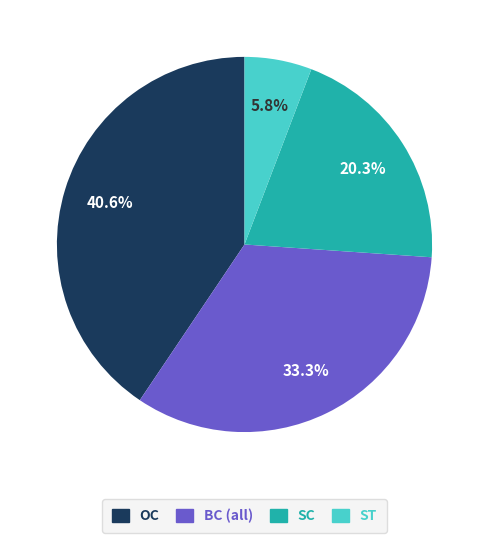

Is there a majority slice in this chart?

No